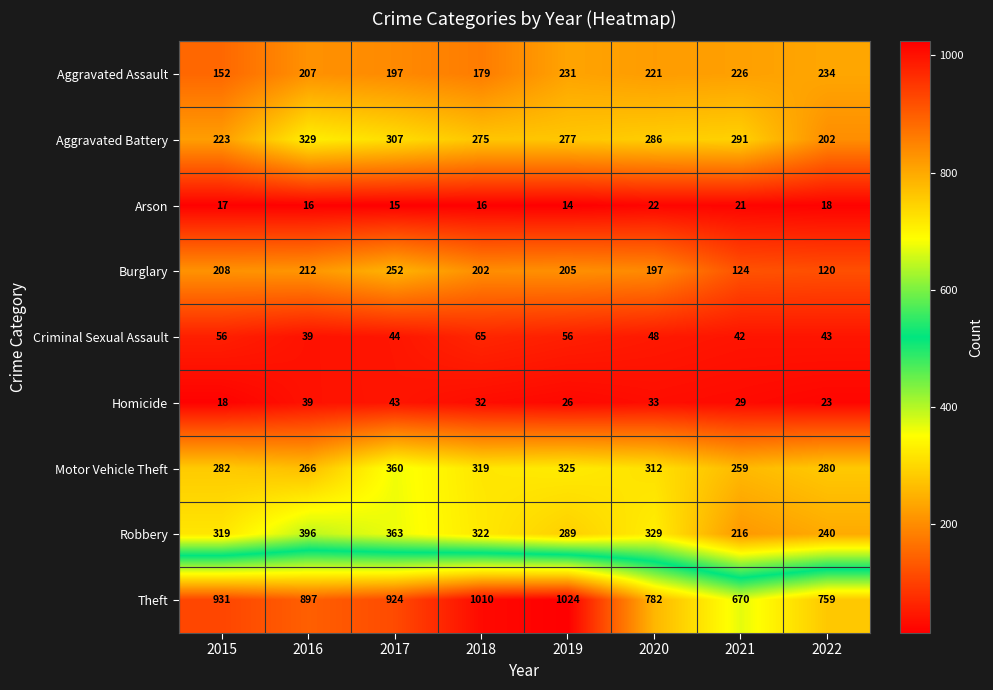

Which series has the widest spread of values?

Theft